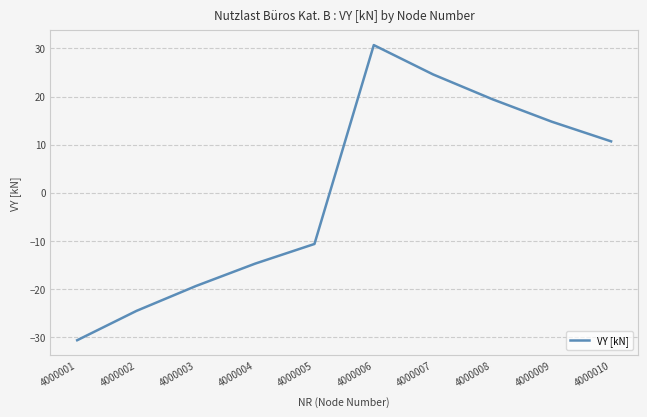

Reading left to right, transcribe all the data shown in this chart.

-30.7	-24.6	-19.4	-14.8	-10.7	30.7	24.6	19.4	14.8	10.7